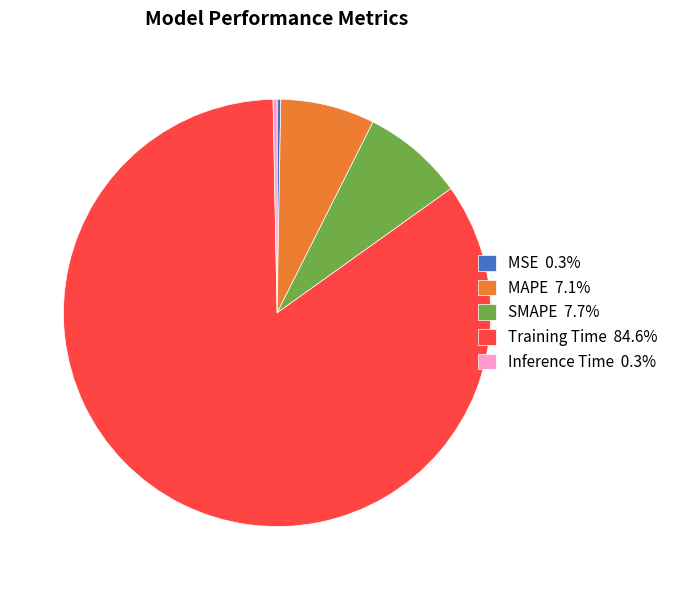

Does SMAPE account for over 50% of the chart?

No